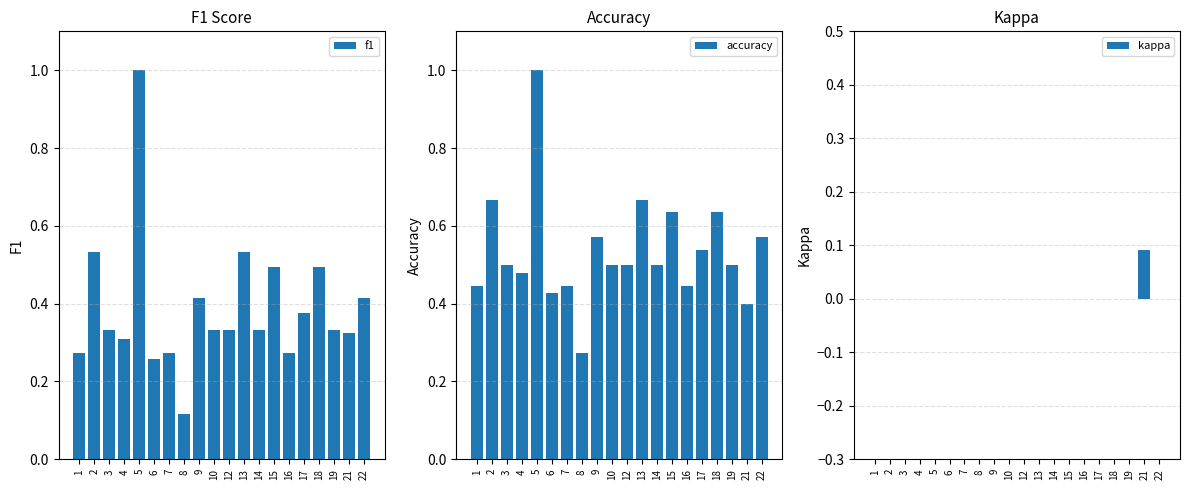

List the labels in order of f1 value, largest first.

5, 2, 13, 15, 18, 9, 22, 17, 3, 10, 12, 14, 19, 21, 4, 1, 7, 16, 6, 8